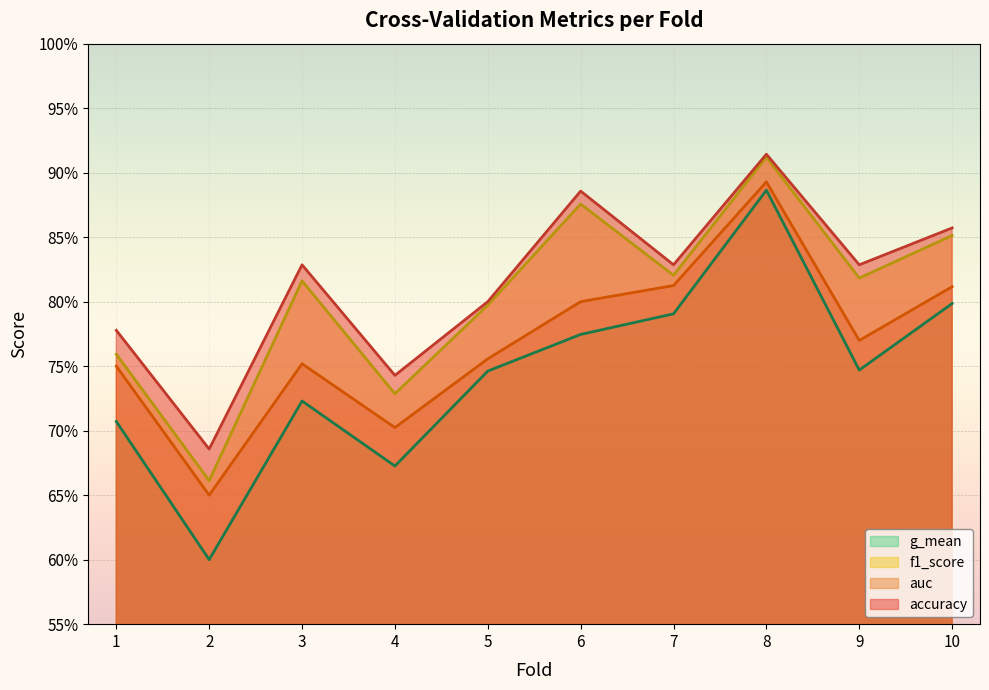

True or false: auc and g_mean intersect in this chart.

False